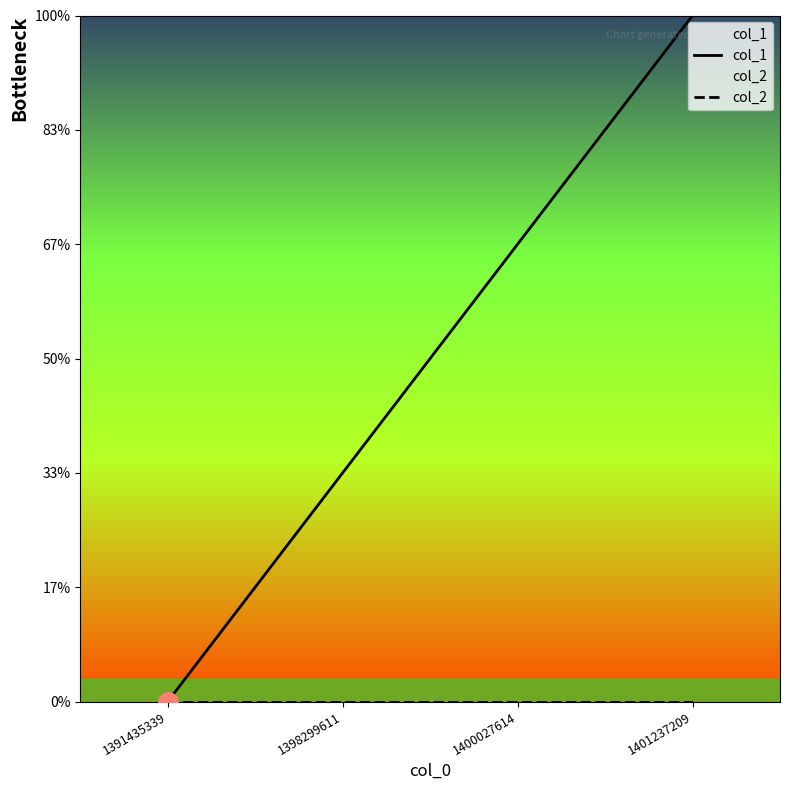

Reading right to left, what are all the values shown in this chart?

col_1: 1401237209=3	1400027614=2	1398299611=1	1391435339=0
col_2: 1401237209=0	1400027614=0	1398299611=0	1391435339=0